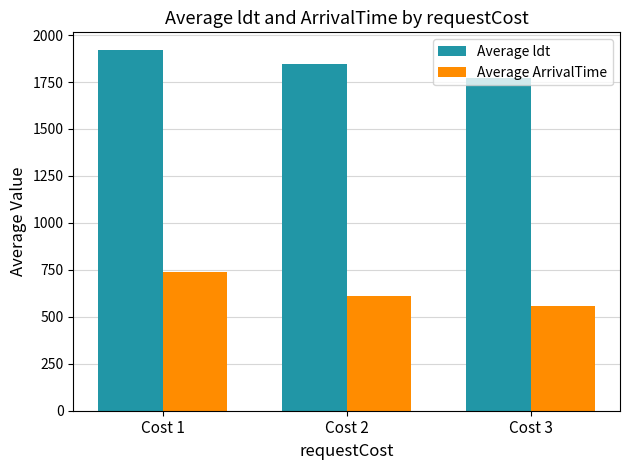

Reading left to right, transcribe all the data shown in this chart.

Average ldt: 1918.5	1848.1	1773.2
Average ArrivalTime: 737.8	612.4	556.0